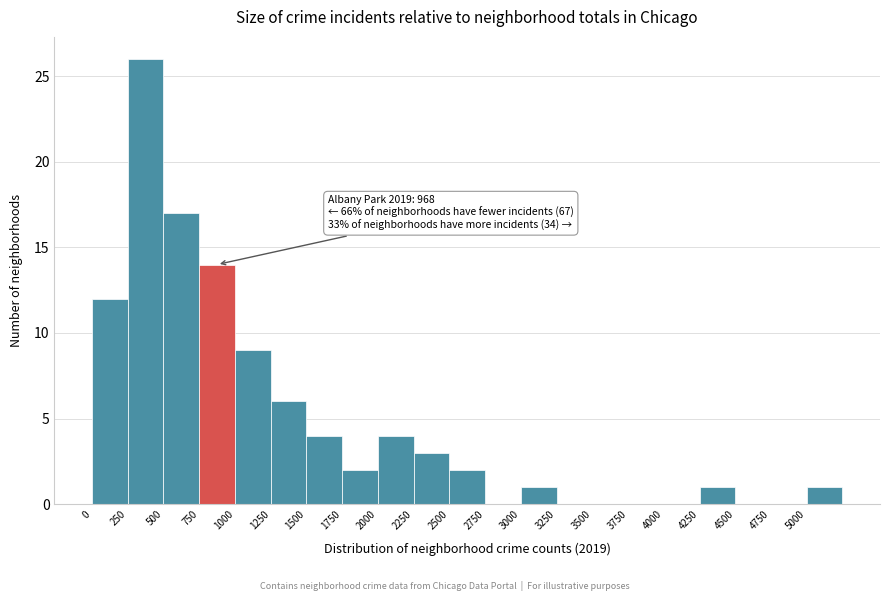

Which range on the x-axis has the tallest bar?

250 to 500